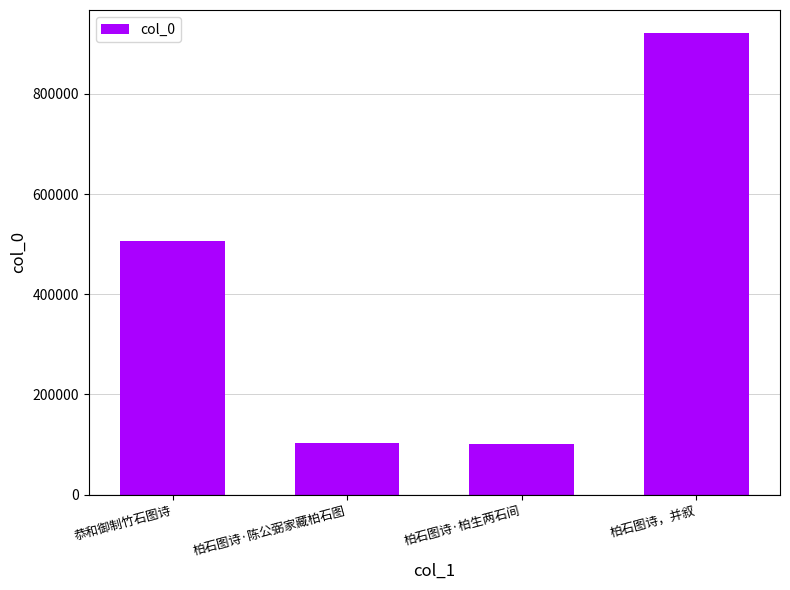

What is the minimum value shown in the chart?

100174